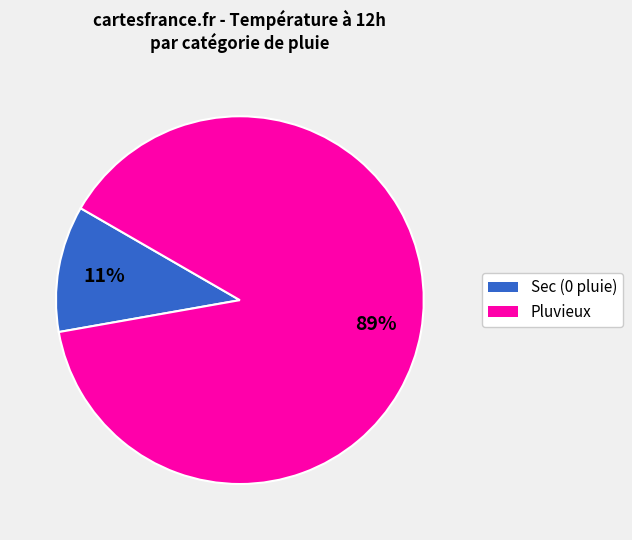

Is there a majority slice in this chart?

Yes